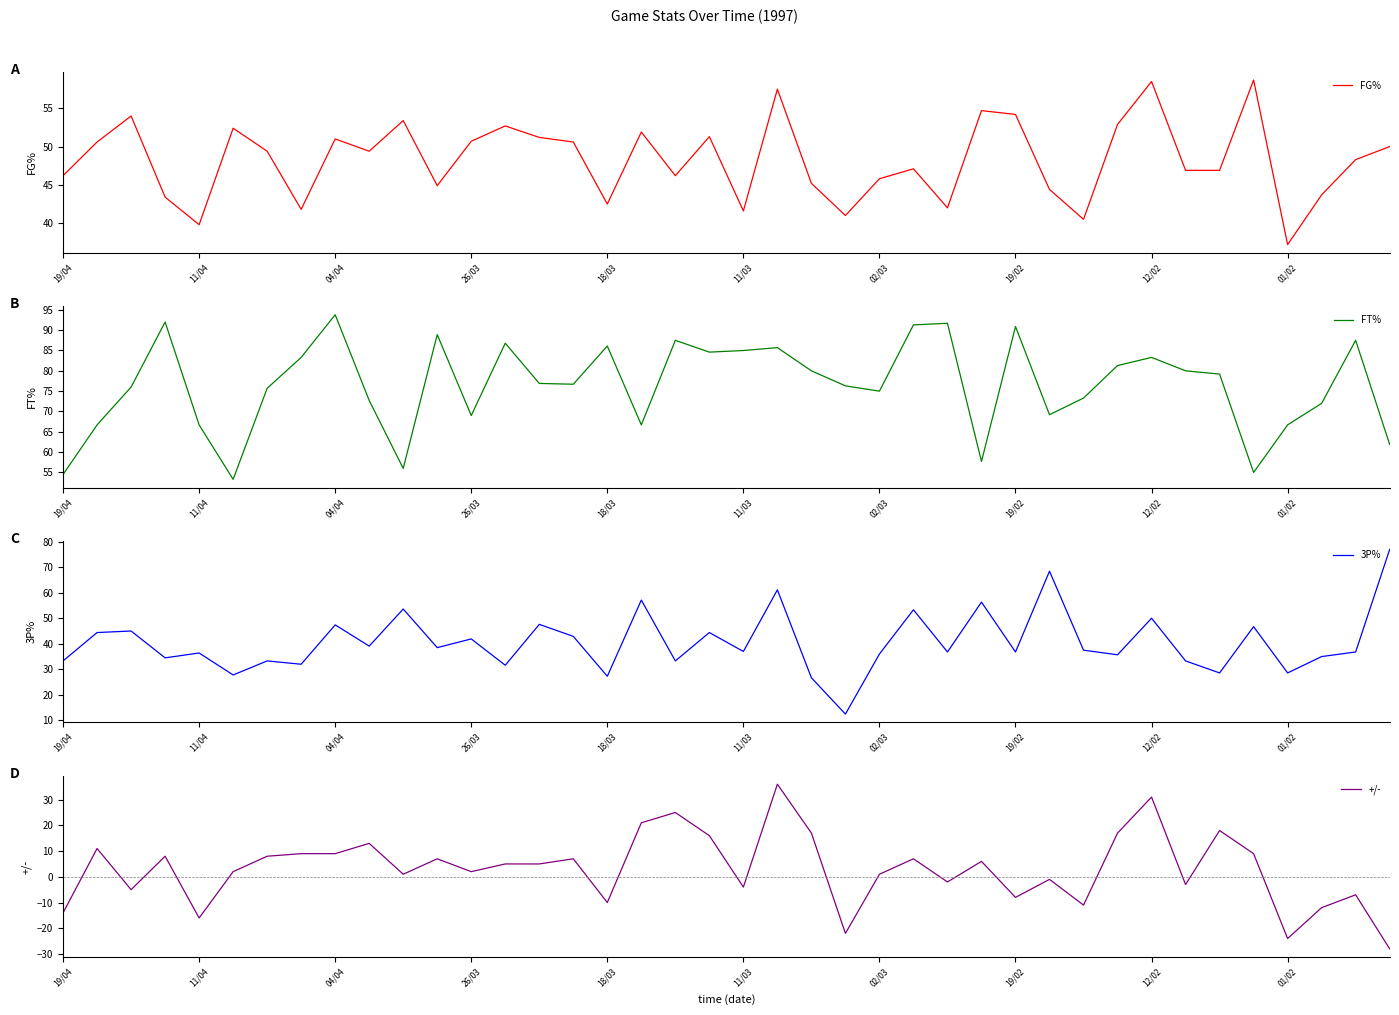

What is the maximum value for 3P%?

76.9